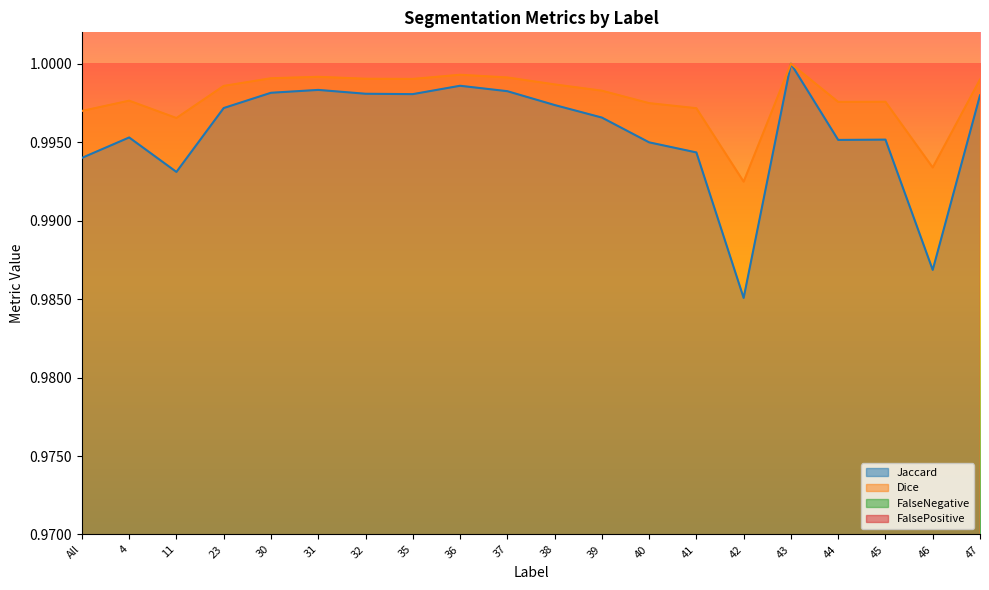

Is it true that FalsePositive equals 0.0 at 4?

False